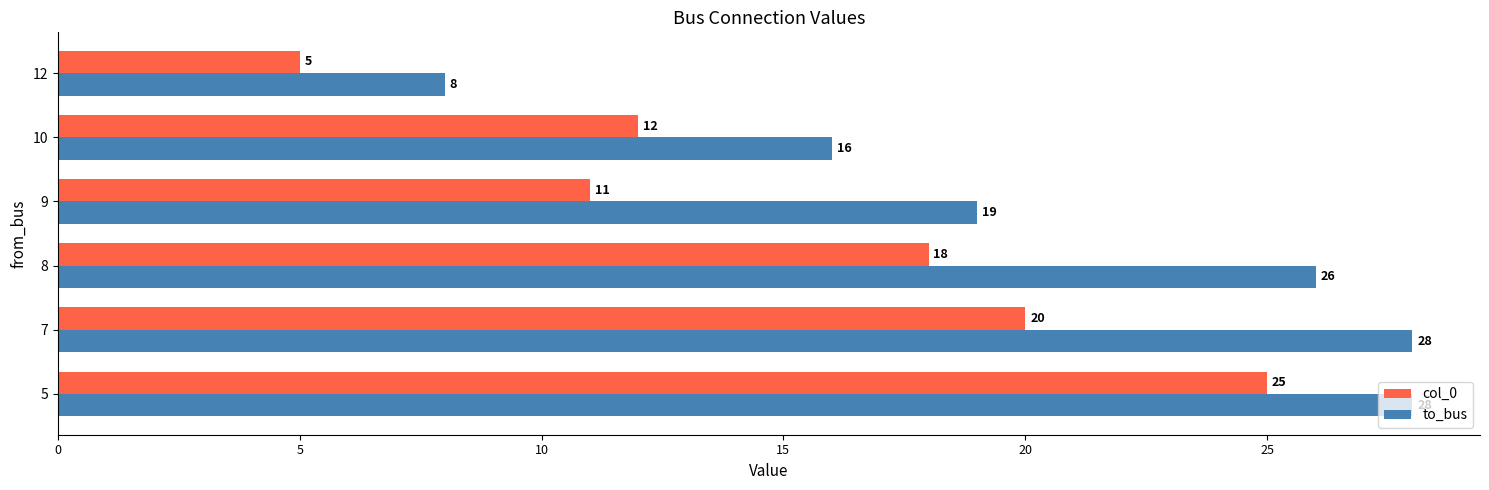

What are all the series names shown in the legend?

col_0, to_bus